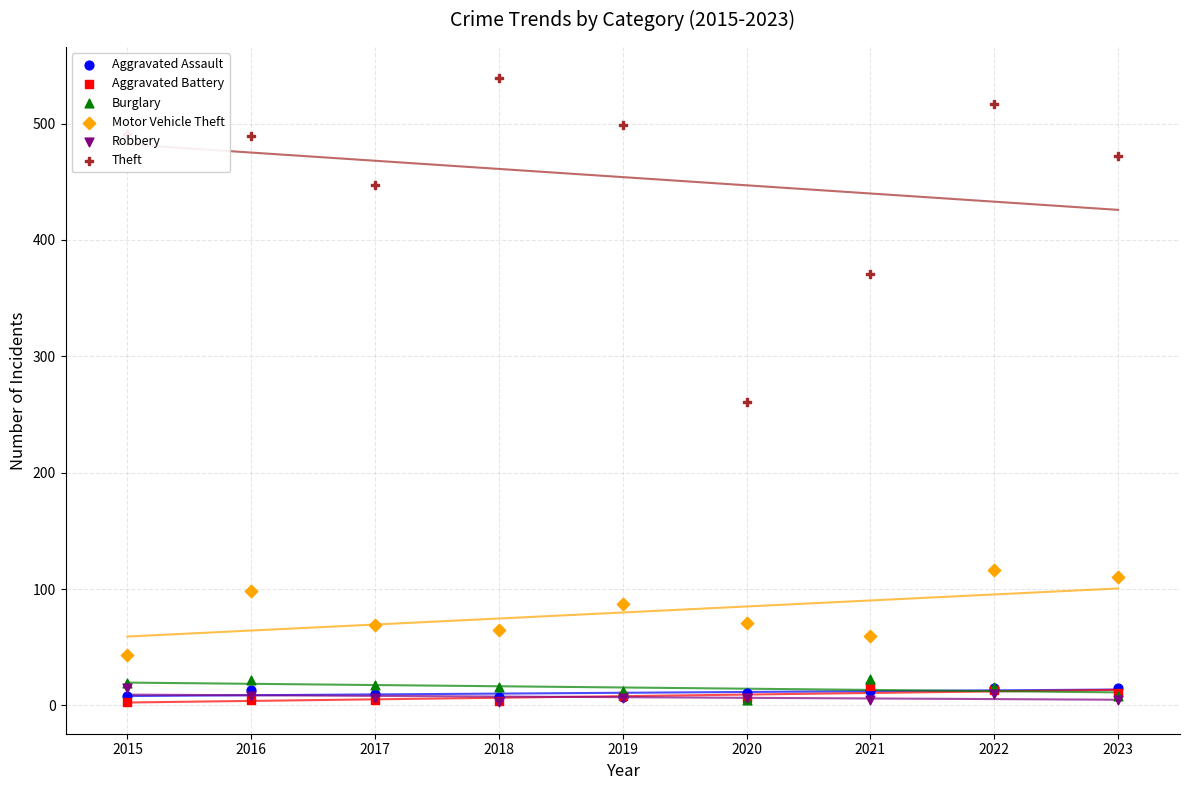

Which series reaches the minimum Y coordinate?

Aggravated Battery